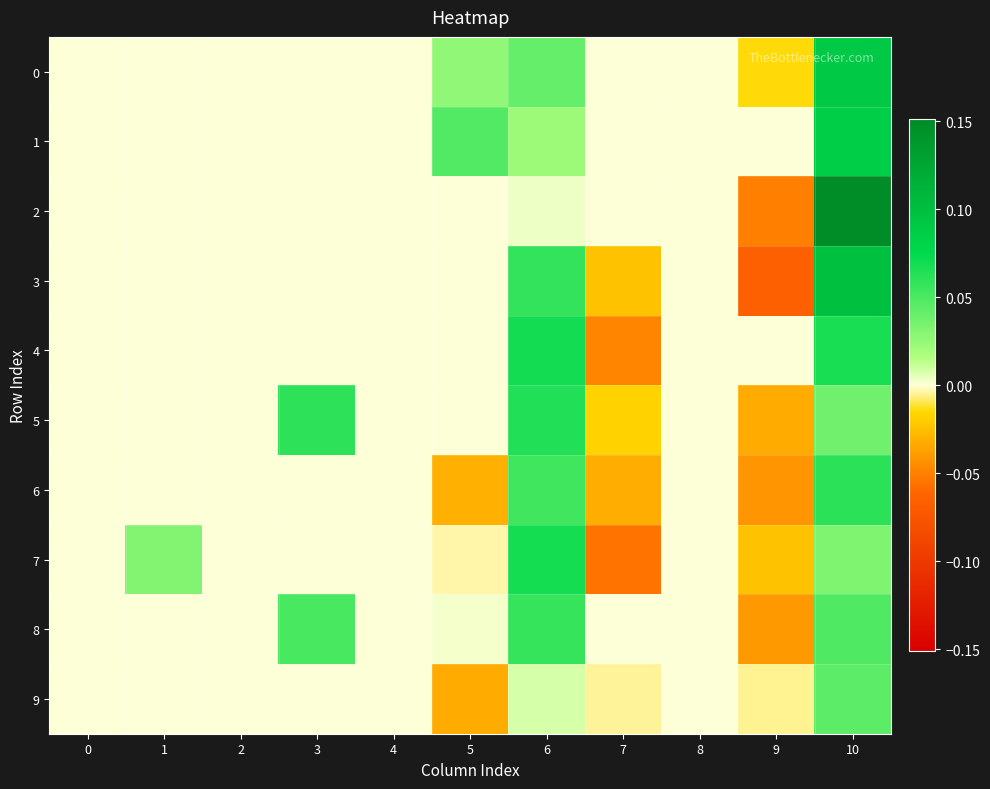

How many series are shown in this chart?

10